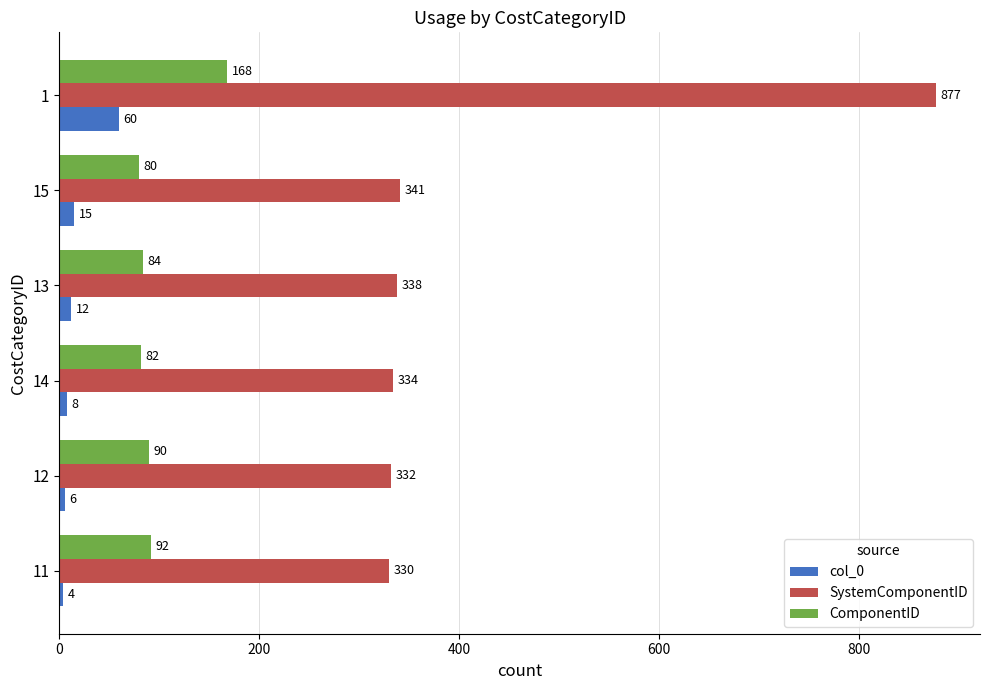

Which series has the largest total across all categories?

SystemComponentID